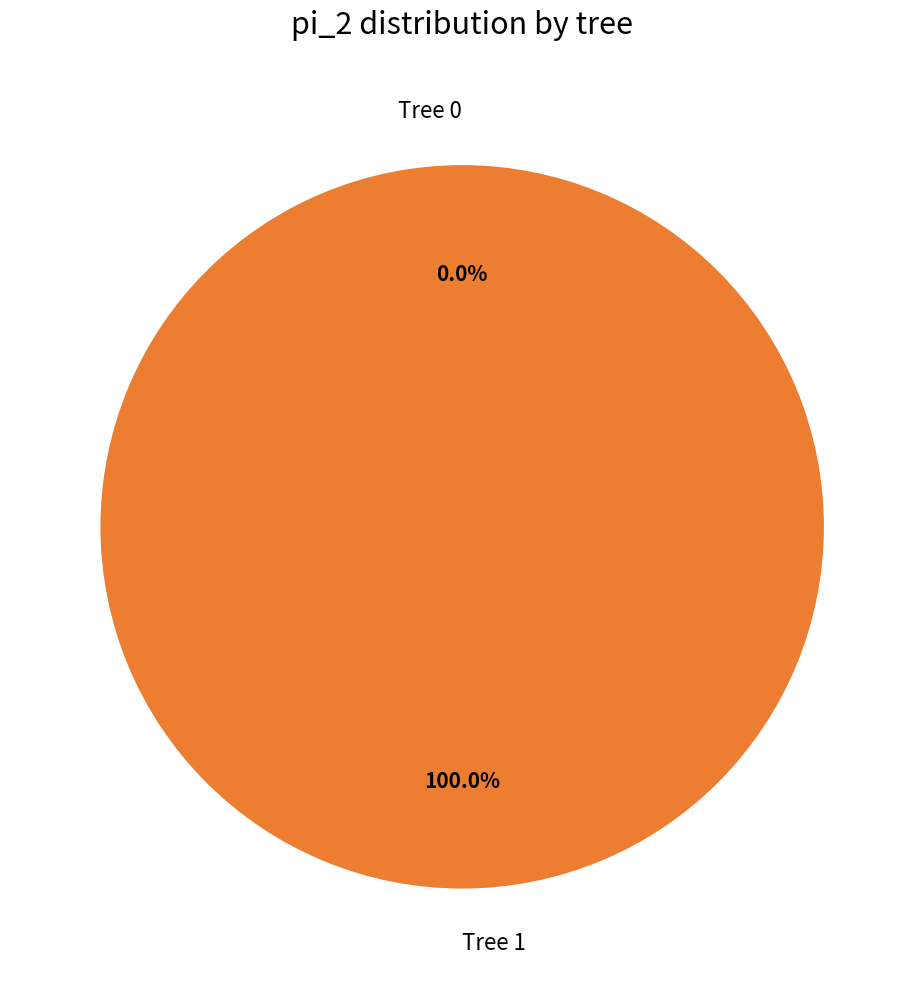

Does Tree 1 represent more than half of the total?

Yes